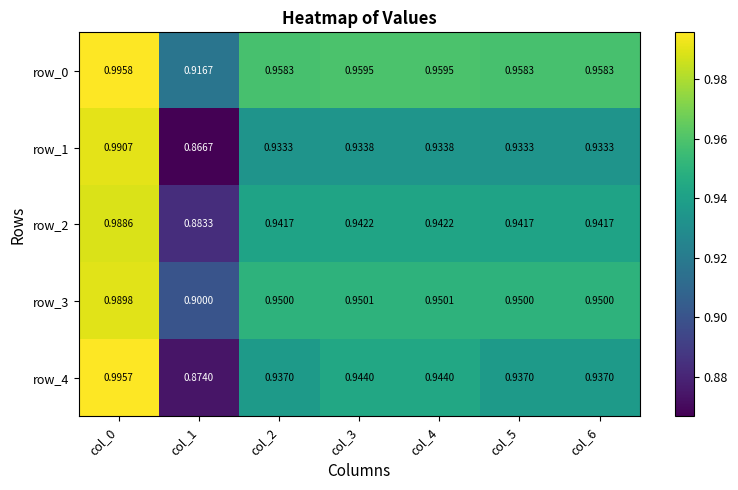

The value of row_4 at col_0 is 1.5. True or false?

False